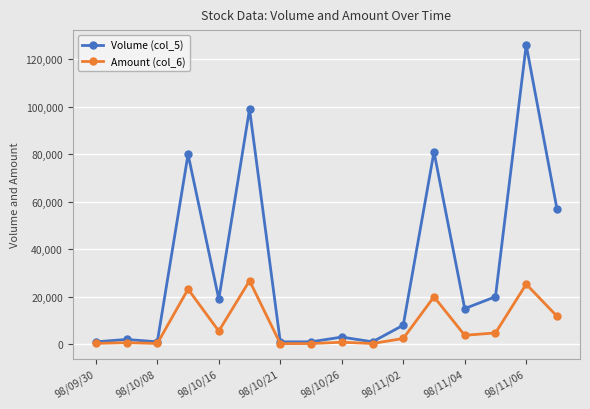

Which series has the largest range (max minus min)?

Volume (col_5)